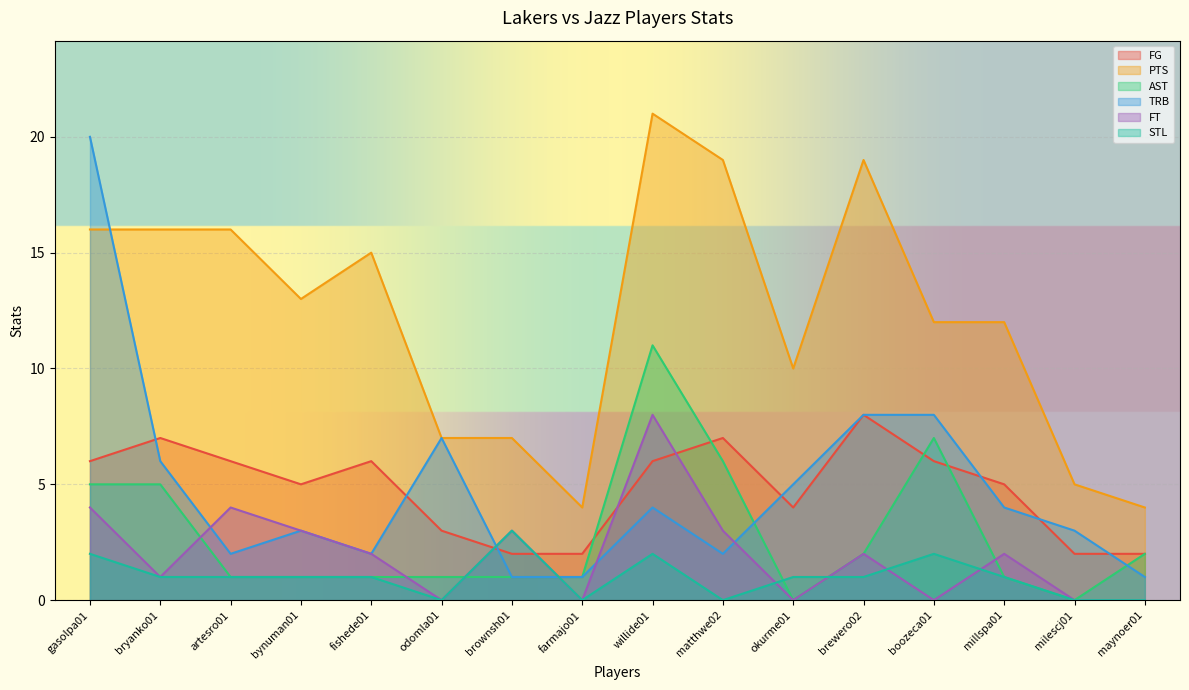

Which category has the lowest value across all series?

okurme01